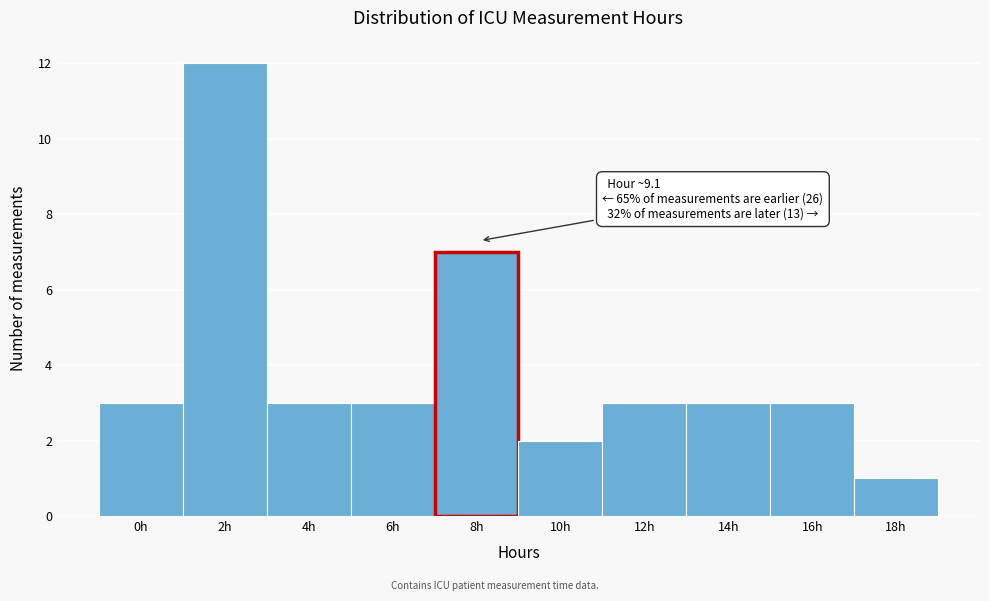

Reading left to right, what are all the values shown in this chart?

0h=3	2h=12	4h=3	6h=3	8h=7	10h=2	12h=3	14h=3	16h=3	18h=1